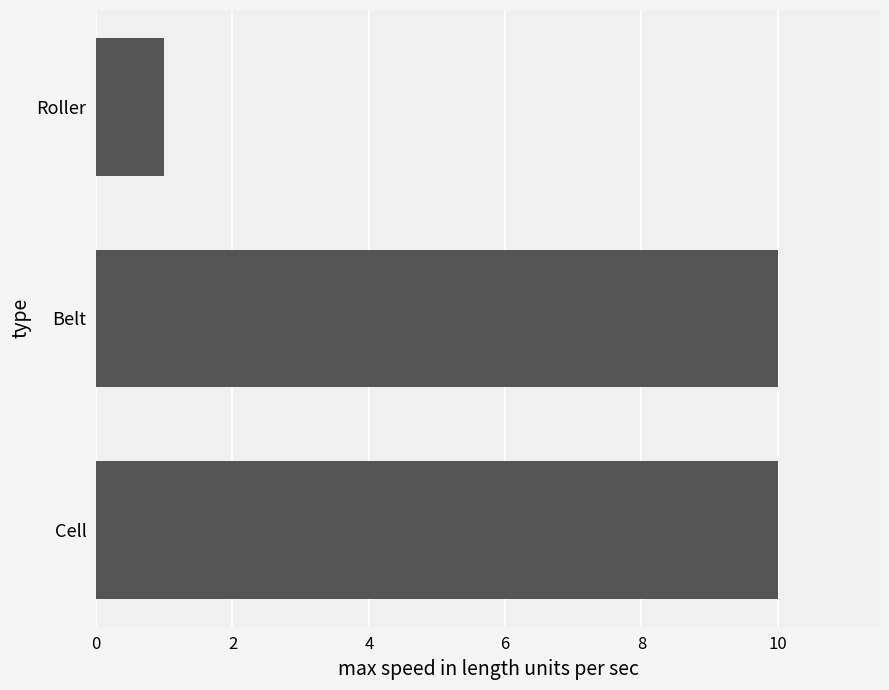

What value does the data have at Belt?

10